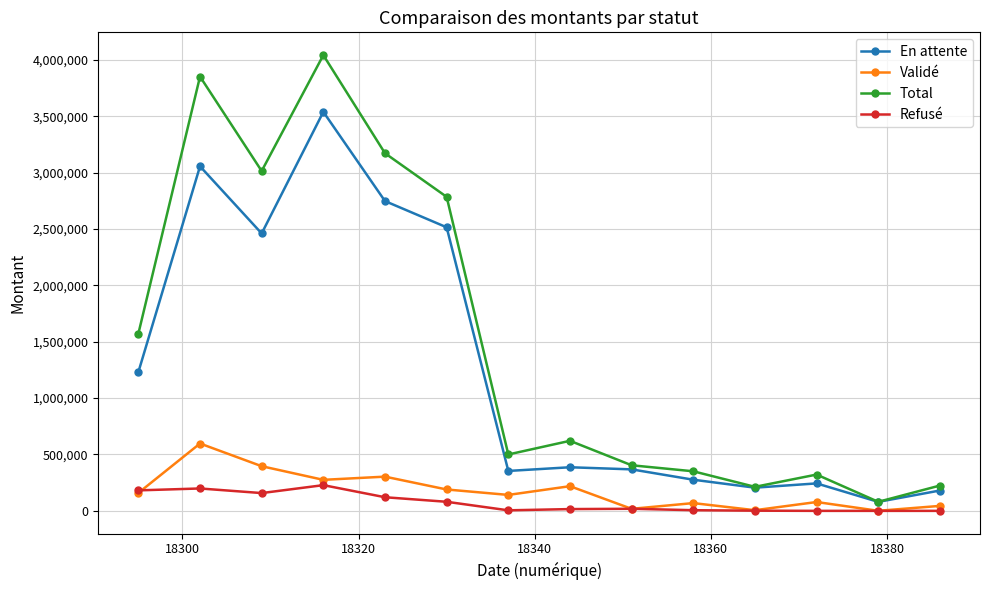

At how many categories does at least one series exceed 1004881?

6